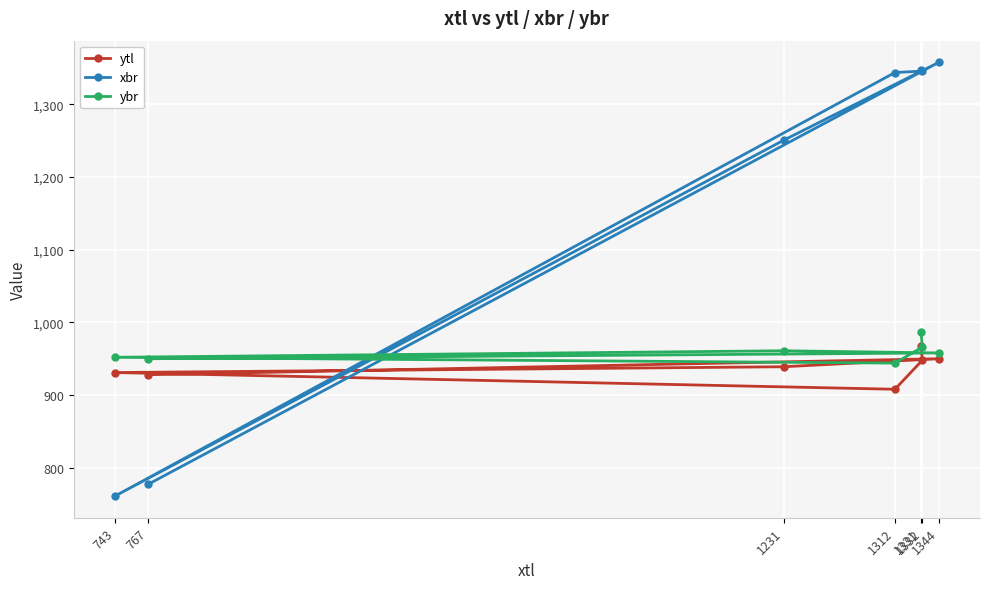

Reading left to right, transcribe all the data shown in this chart.

ytl: 1331=967	1332=948	1312=908	743=931	1231=939	1344=950	767=928
xbr: 1331=1347	1332=1346	1312=1344	743=761	1231=1251	1344=1358	767=777
ybr: 1331=987	1332=966	1312=944	743=952	1231=961	1344=958	767=950